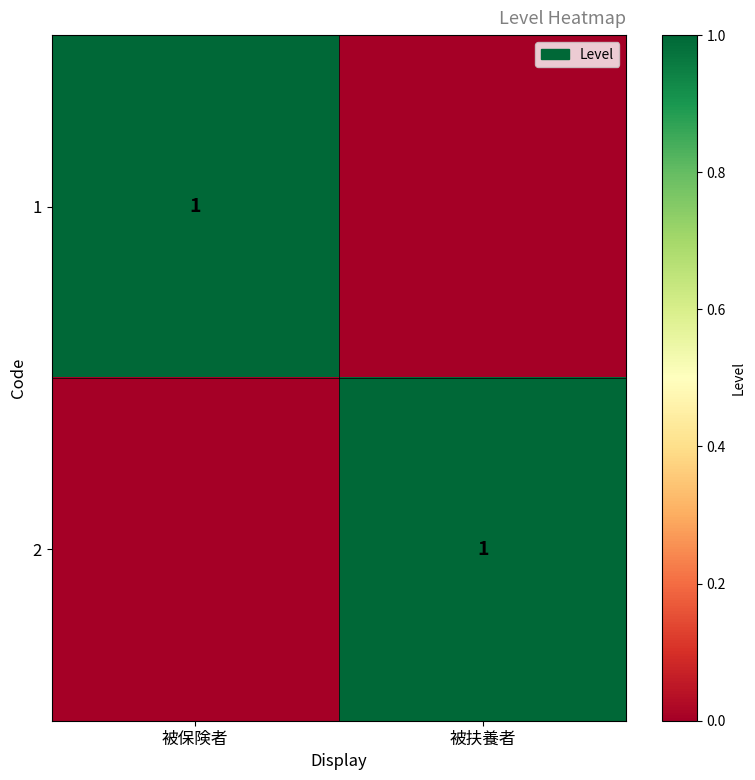

The 1 series shows 1 at 被保険者. True or false?

True